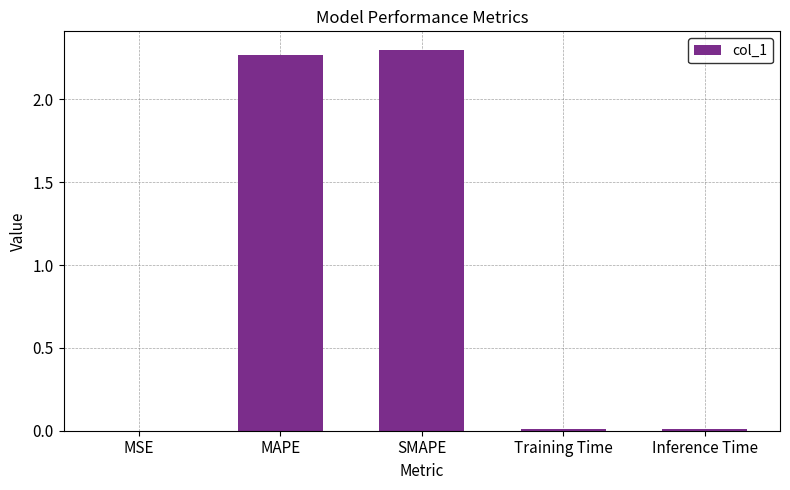

Which has a higher value, Inference Time or MAPE?

MAPE